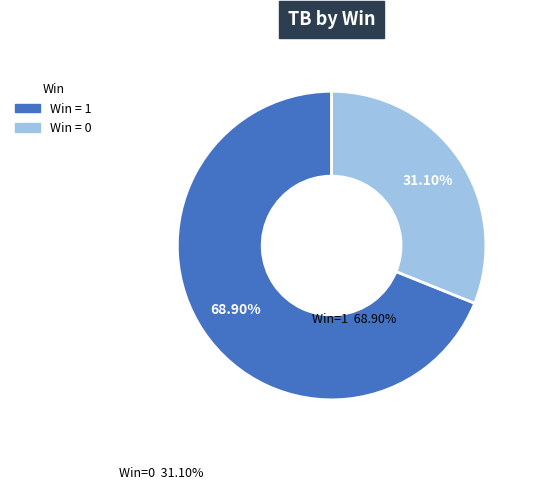

Does any single category account for the majority?

Yes